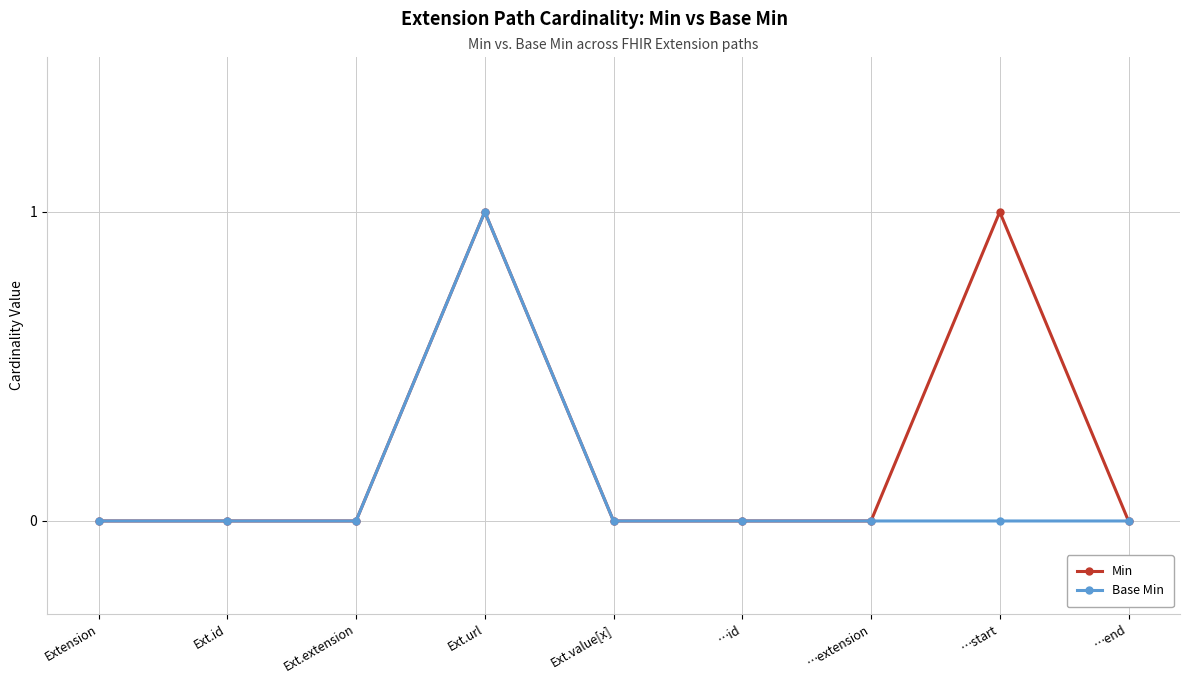

List the series in order of their overall mean, lowest first.

Base Min, Min